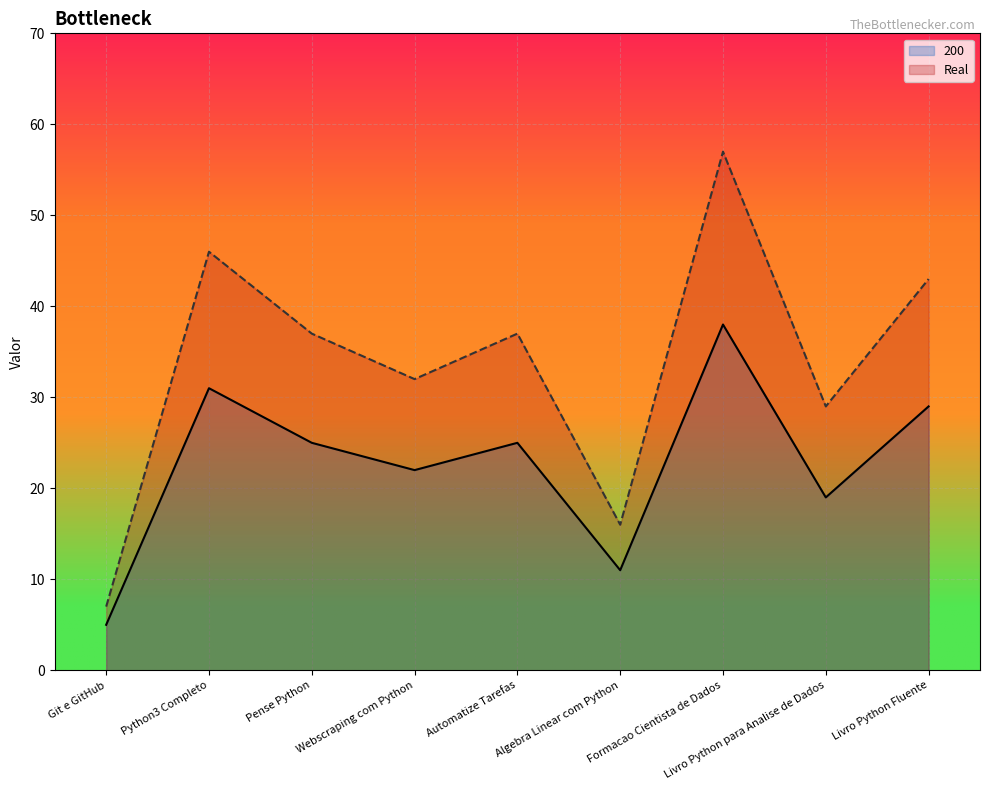

Rank the categories by value from highest to lowest.

Formacao Cientista de Dados, Python3 Completo, Livro Python Fluente, Pense Python, Automatize Tarefas, Webscraping com Python, Livro Python para Analise de Dados, Algebra Linear com Python, Git e GitHub